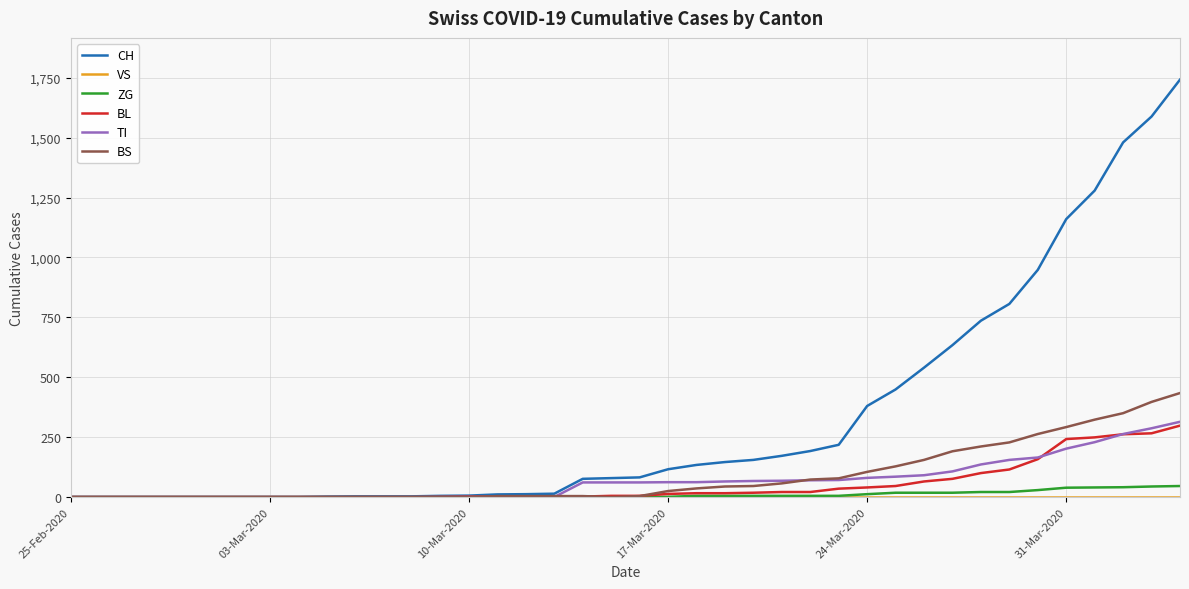

What is the maximum value shown in the chart?

1742